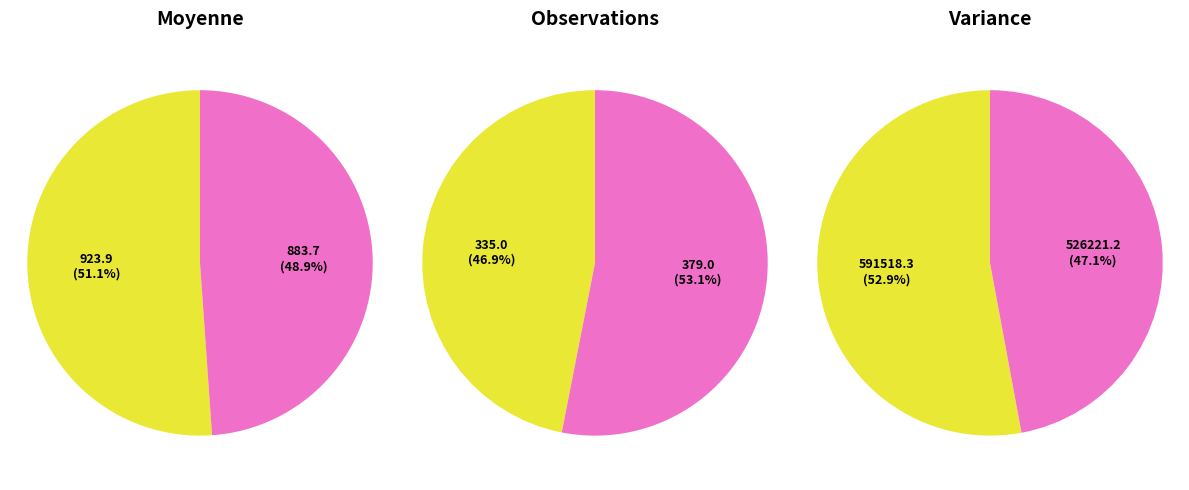

Which has a higher value, Variance or Moyenne?

Variance